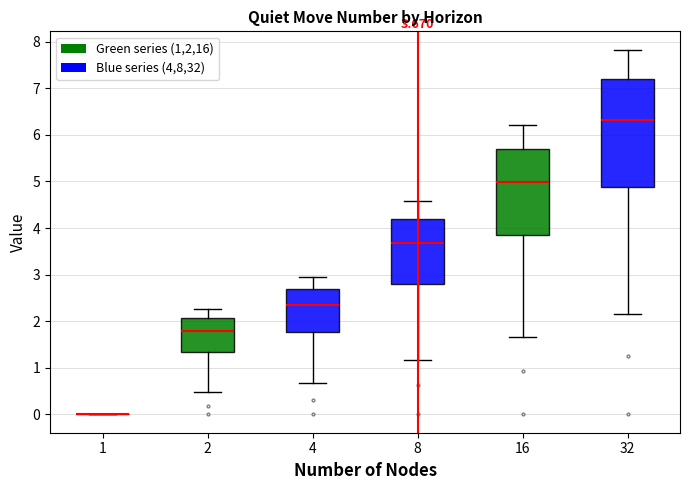

Which box is the tallest, from its lower edge to its upper edge?

32